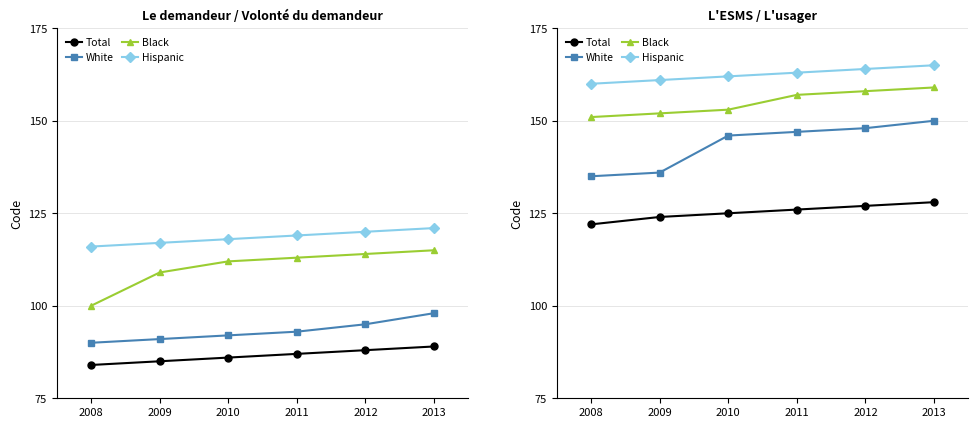

What is the value of the Hispanic point at the 5th from the left?

164